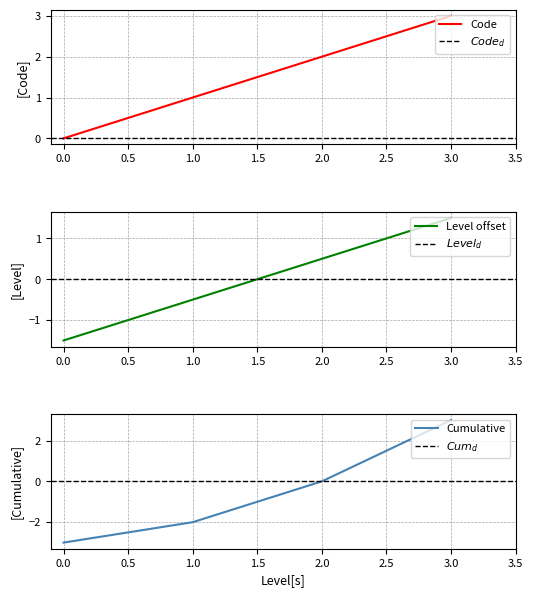

Rank the categories by Code value from highest to lowest.

3.0, 2.0, 1.0, 0.0